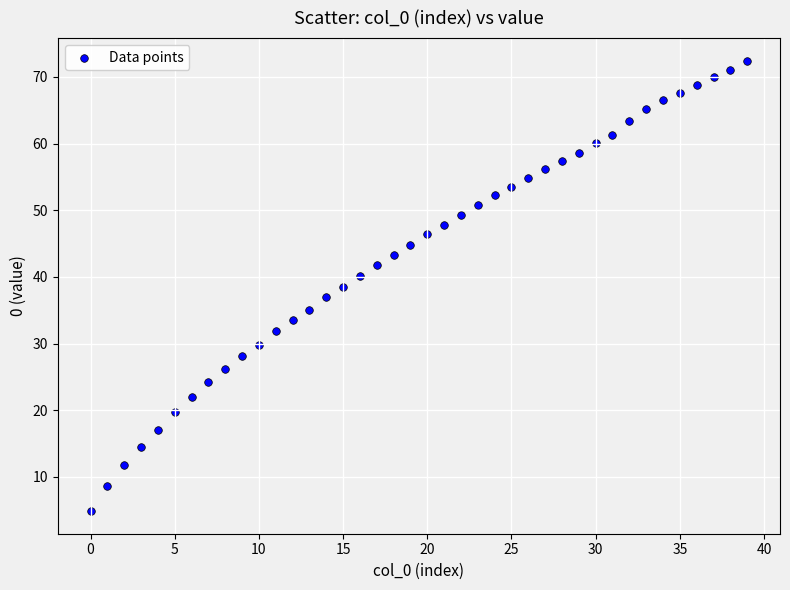

What is the range of Y values (max minus min)?

67.6